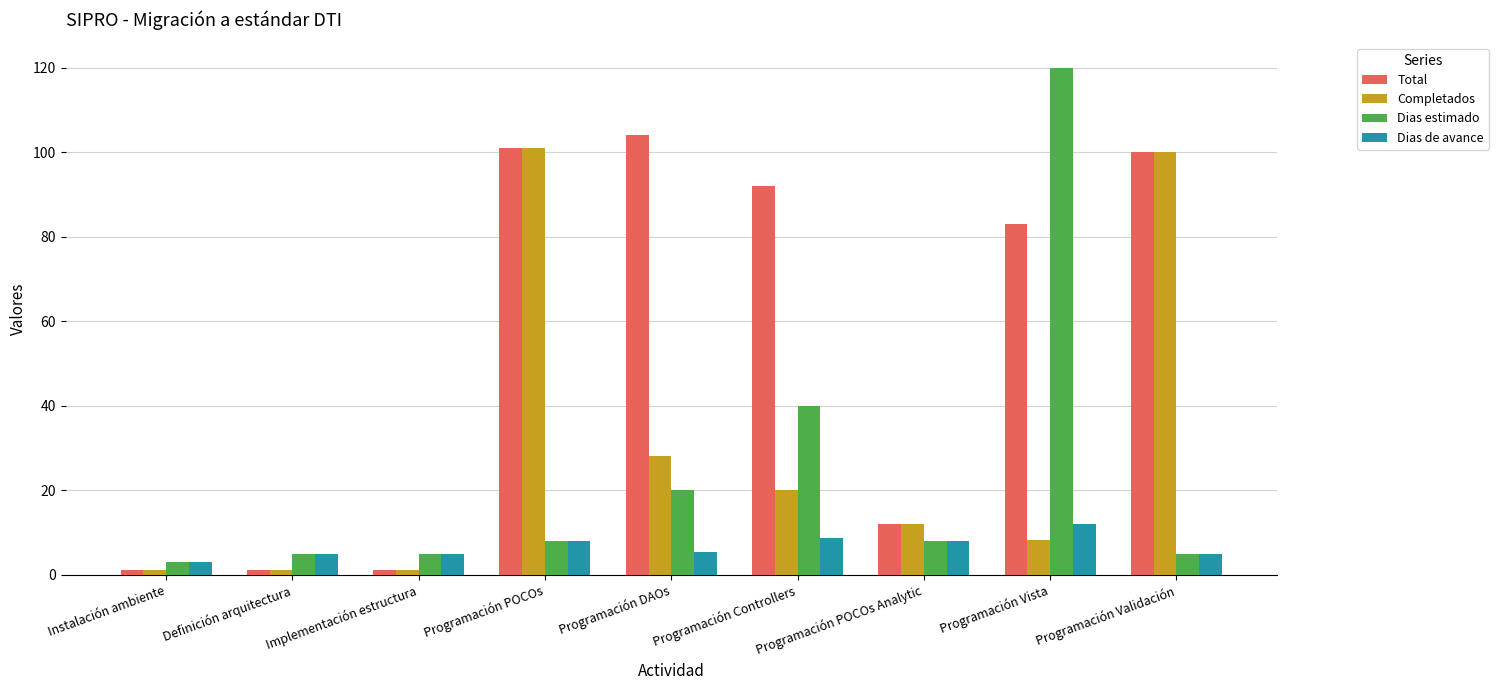

At which category is the sum across all series the highest?

Programación Vista